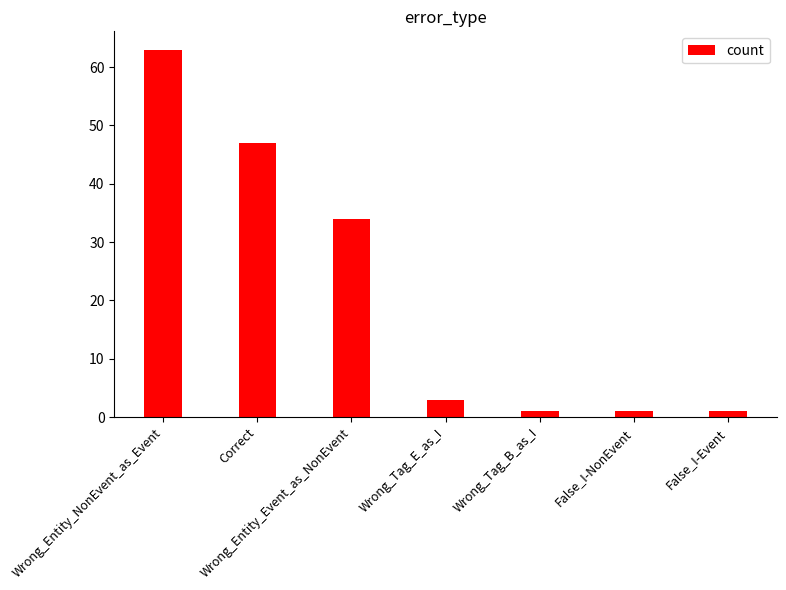

Are the bars horizontal?

No